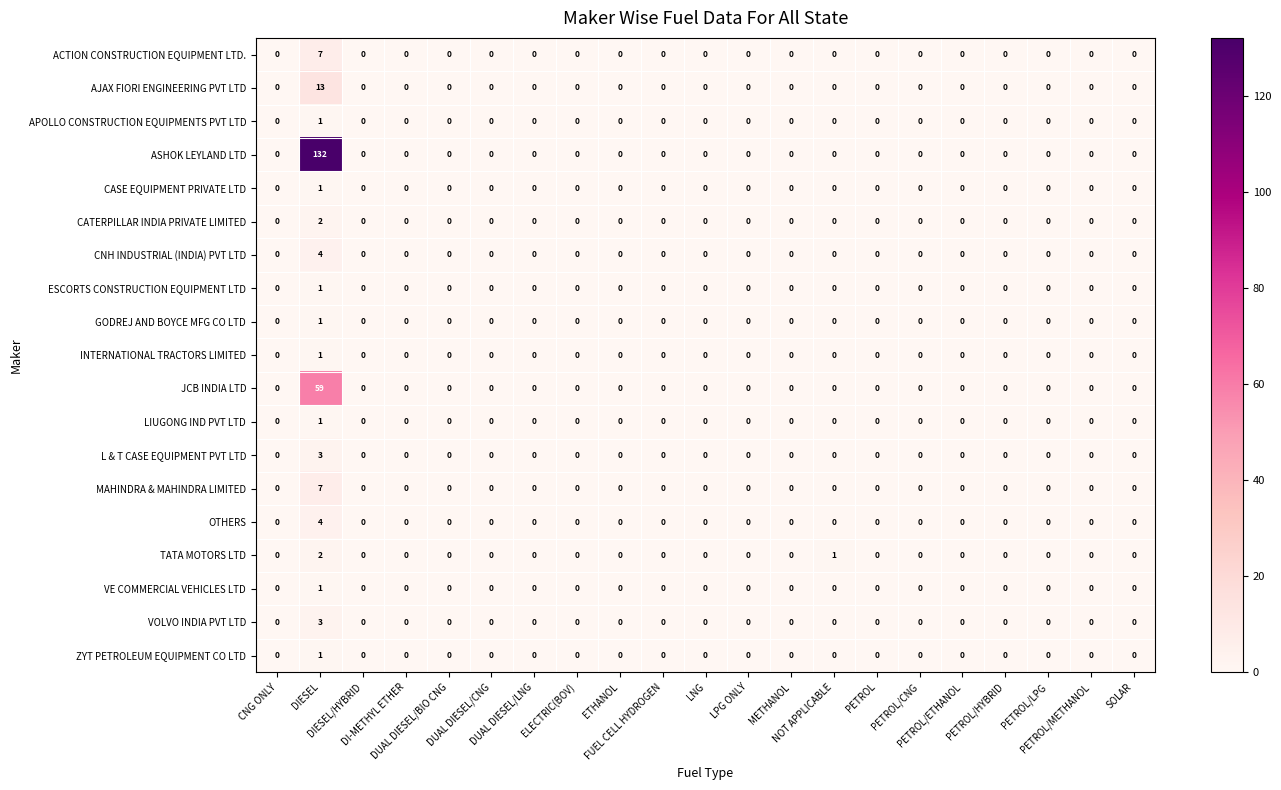

Which series has the largest total across all categories?

ASHOK LEYLAND LTD